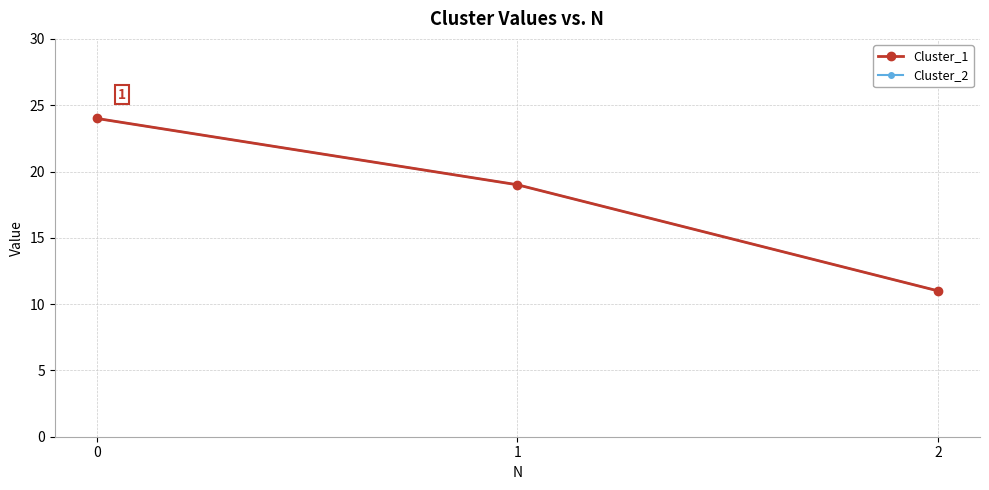

Rank the series by their maximum value, from highest to lowest.

Cluster_1, Cluster_2